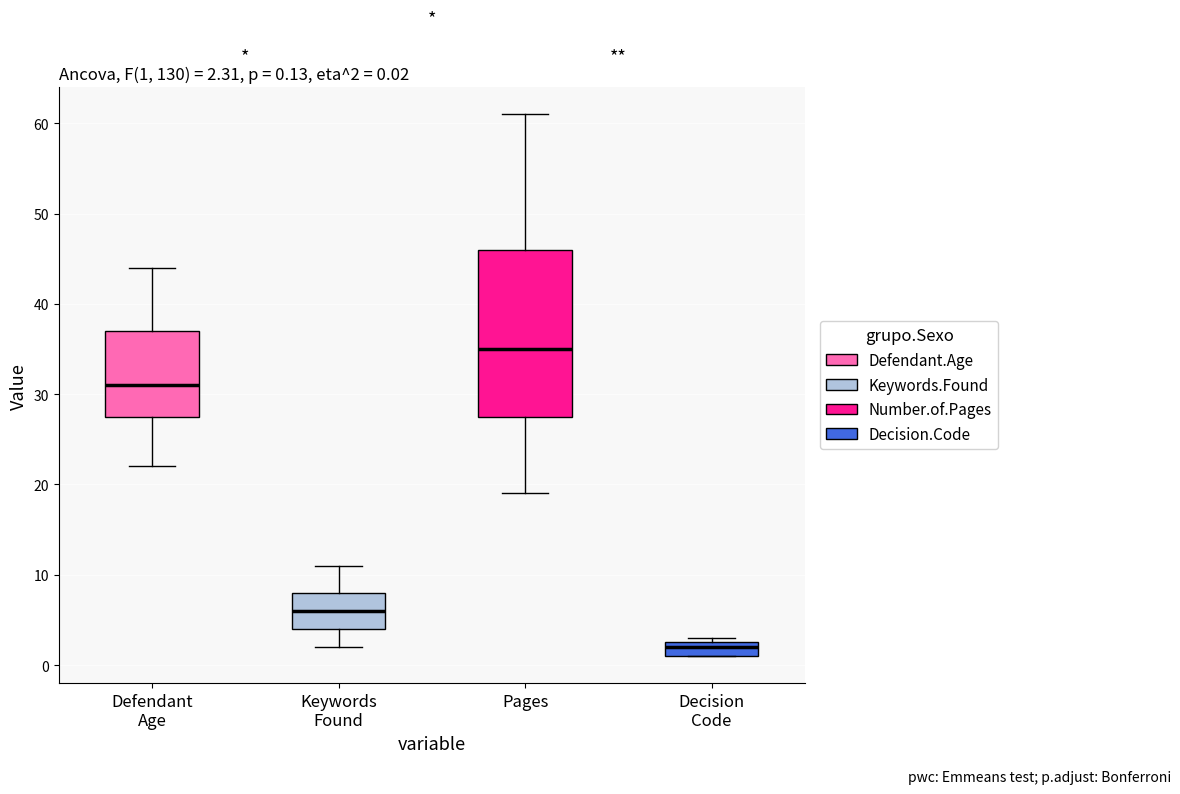

Which box has the highest median line?

Pages